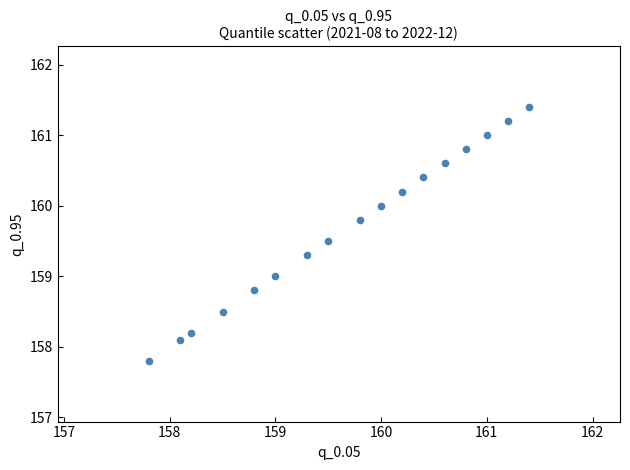

What is the range of Y values (max minus min)?

3.6